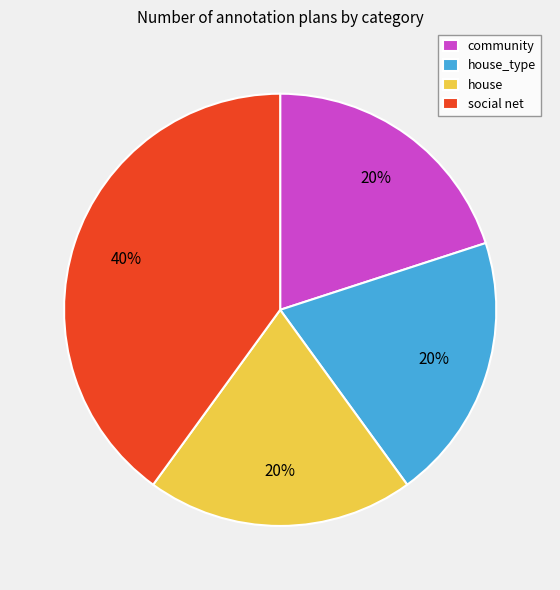

Is house_type the majority of the pie?

No